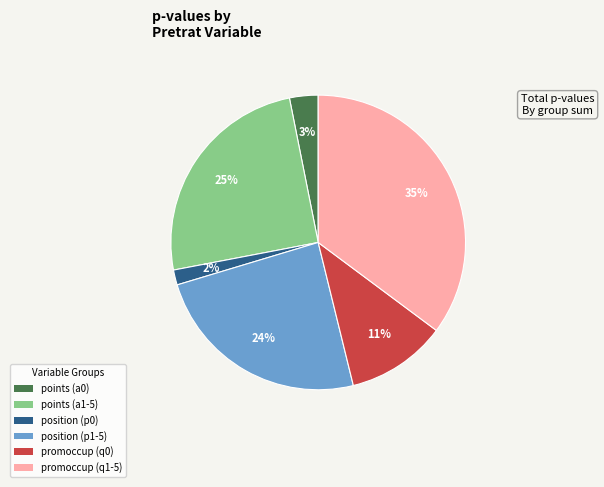

To the nearest percent, what portion does position (p0) represent?

2%